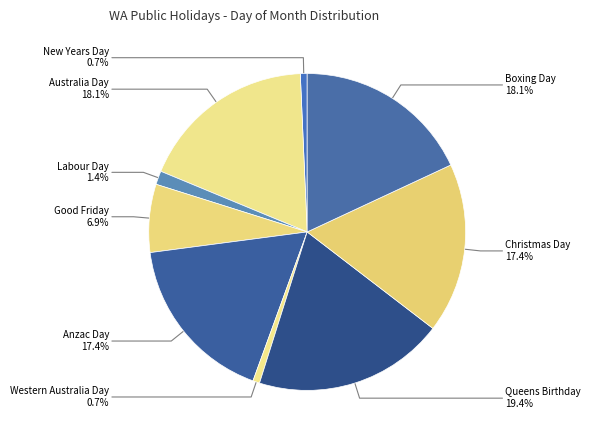

How many slices are in this pie chart?

9